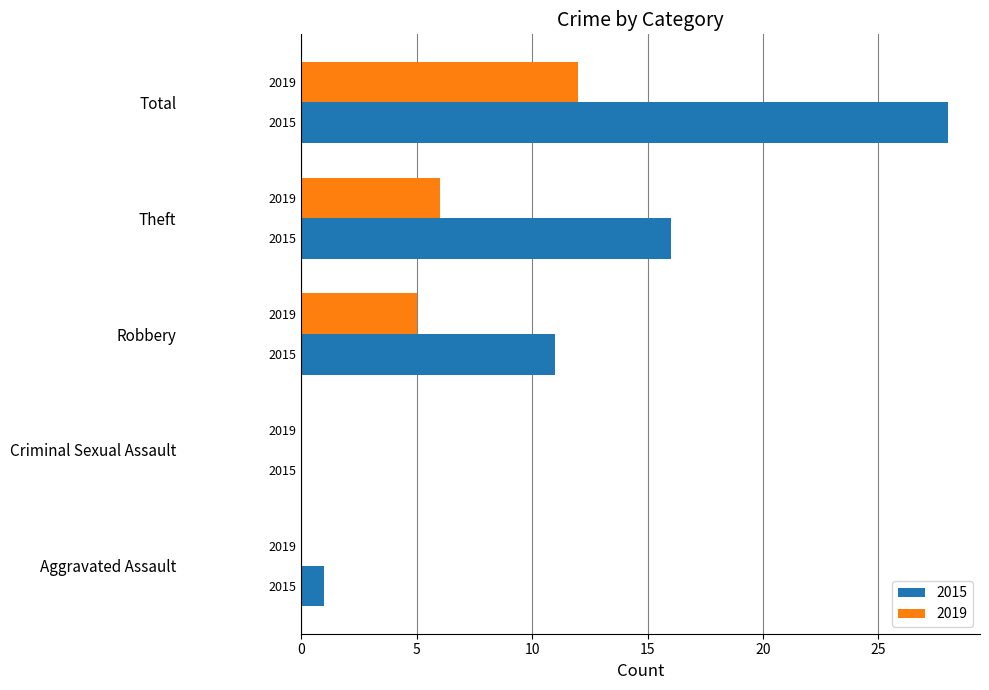

What is the sum of all 2015 values?

56